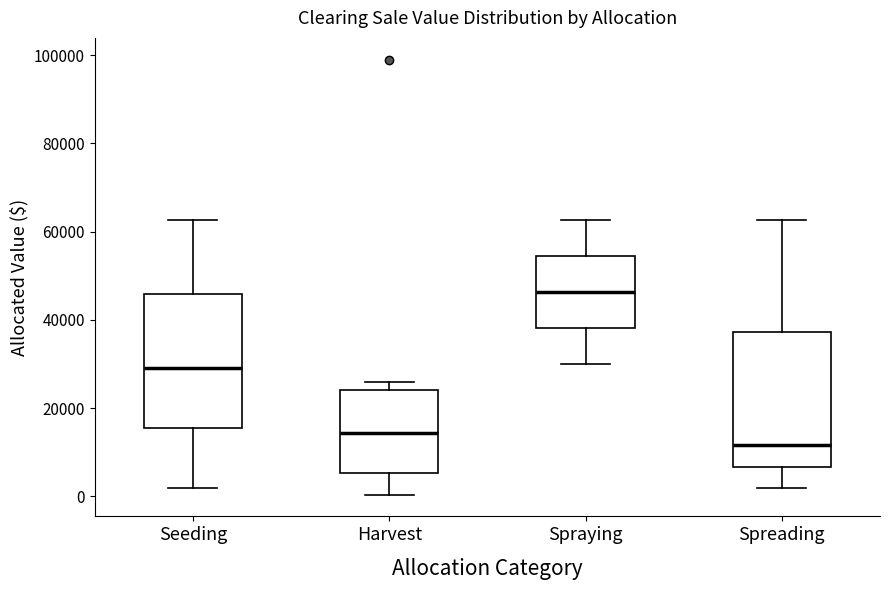

Reading left to right, read every box against the y-axis: the position of its median line, the range the box covers, and the ends of its whiskers. The values are not printed on the chart, so give them approximately, as read against the axis.

Seeding: median 30000, box 16000 to 46000, whiskers 2000 to 62000
Harvest: median 14000, box 6000 to 24000, whiskers 0 to 26000
Spraying: median 46000, box 38000 to 54000, whiskers 30000 to 62000
Spreading: median 12000, box 6000 to 38000, whiskers 2000 to 62000